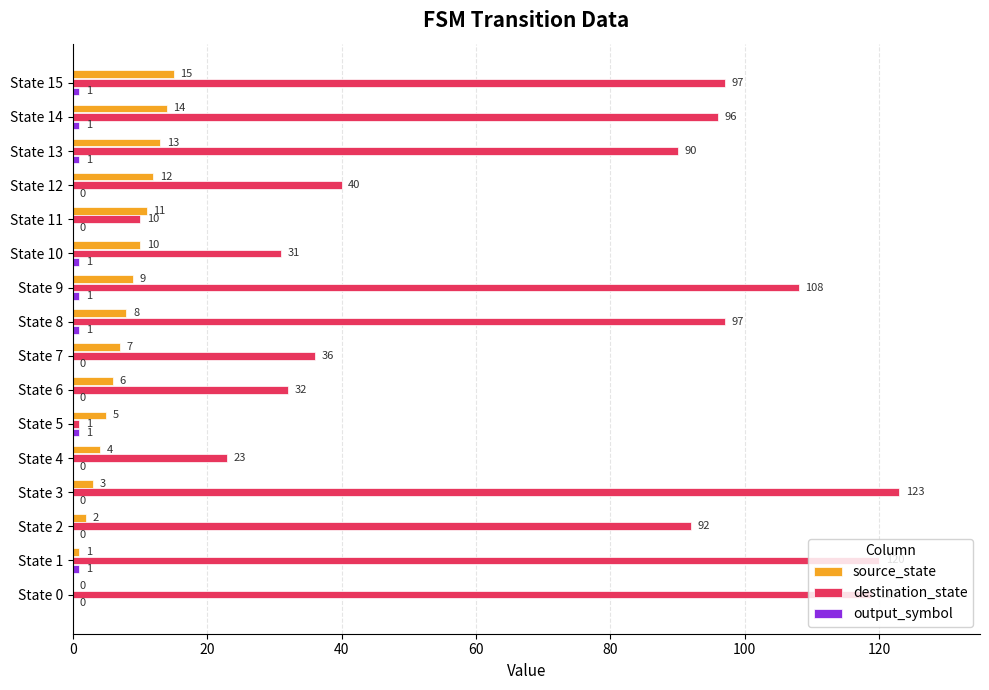

What is the approximate value of destination_state at State 14, to the nearest 10?

100